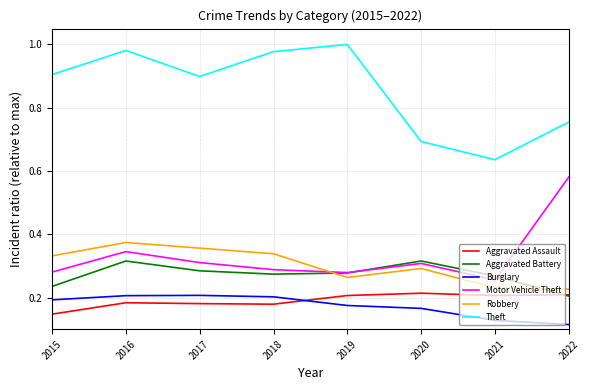

True or false: Motor Vehicle Theft and Theft intersect in this chart.

False